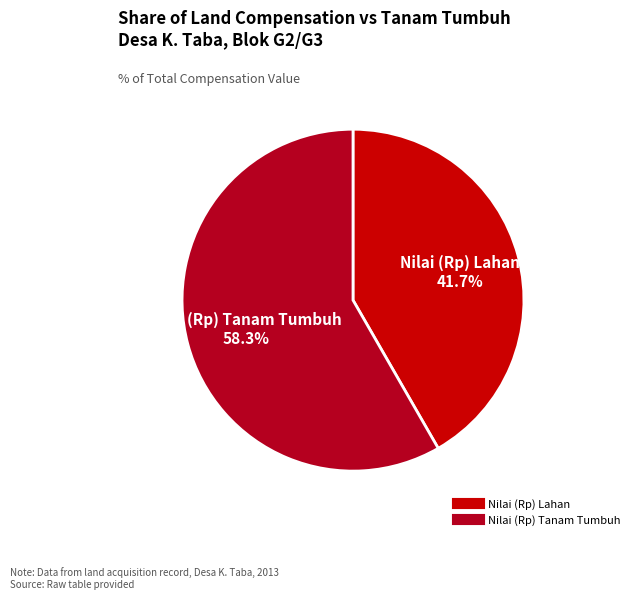

What is the total percentage of Nilai (Rp) Tanam Tumbuh and Nilai (Rp) Lahan?

100.0%